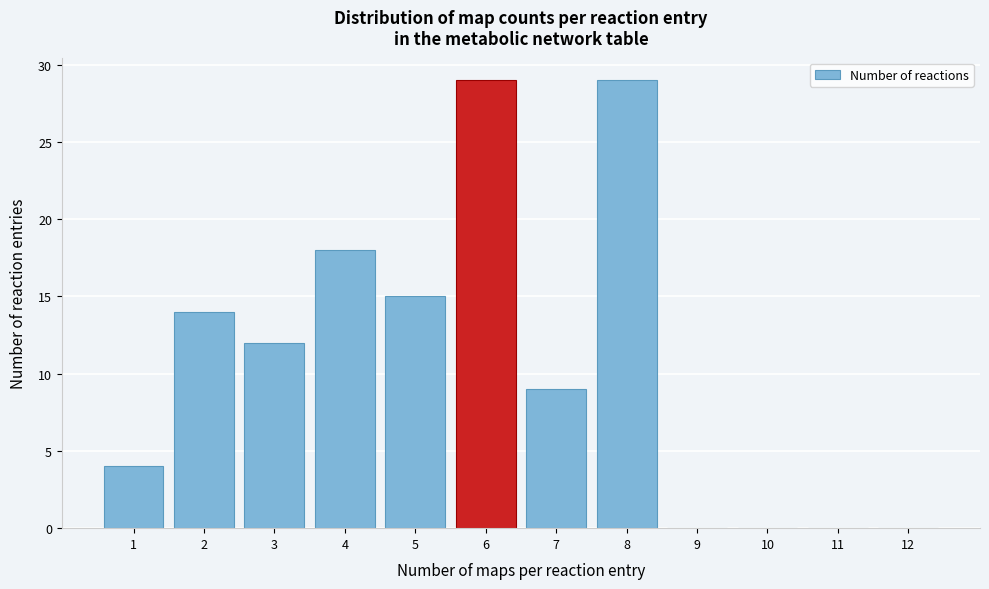

Reading left to right, what are all the values shown in this chart?

1=4	2=14	3=12	4=18	5=15	6=29	7=9	8=29	9=0	10=0	11=0	12=0